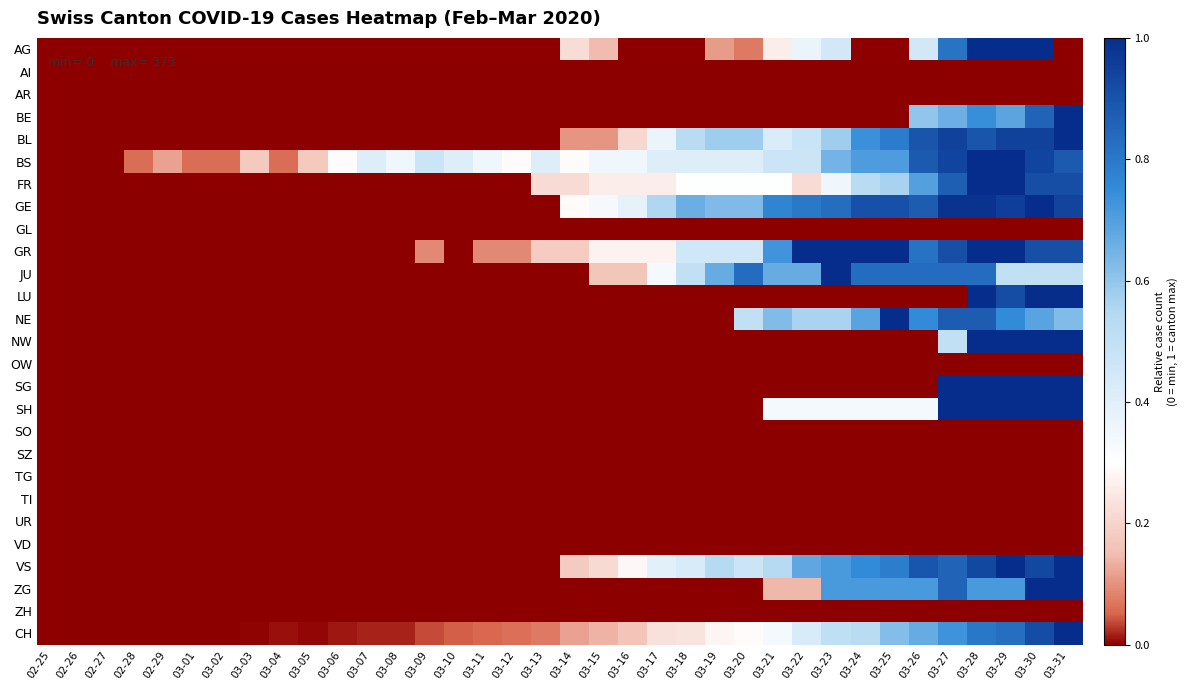

How many distinct data groups are displayed?

27